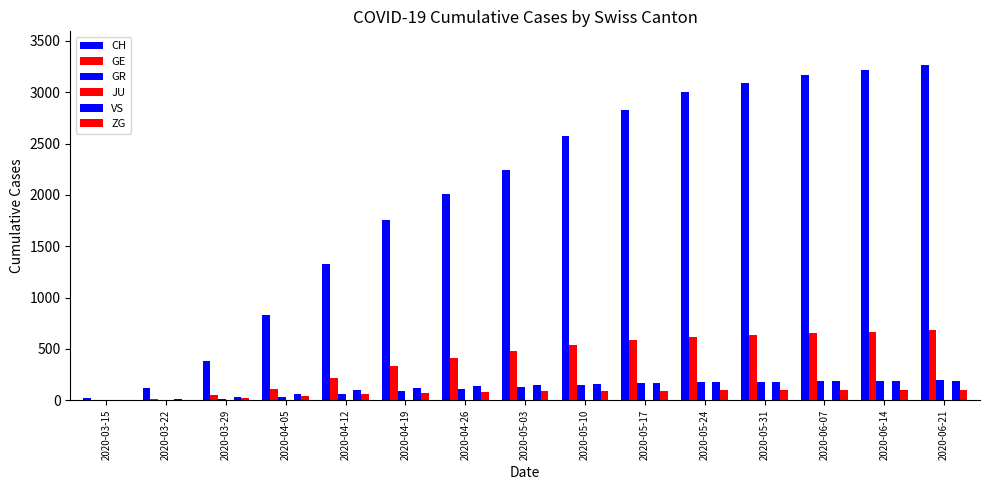

How many categories are shown in the chart?

15